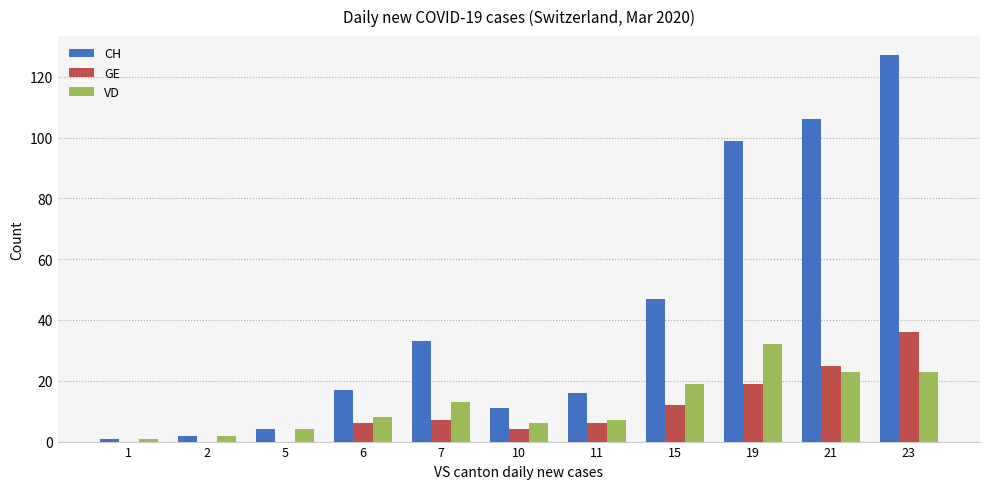

Which label corresponds to the largest value in the chart?

23